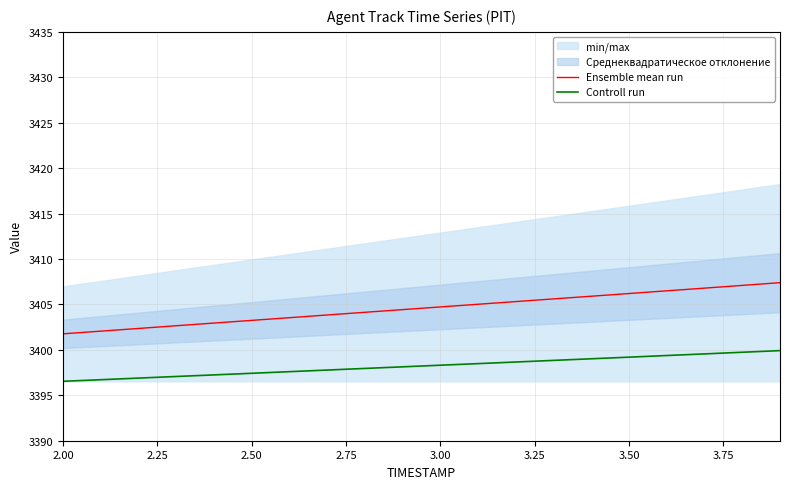

Which category has the lowest value across all series?

2.00